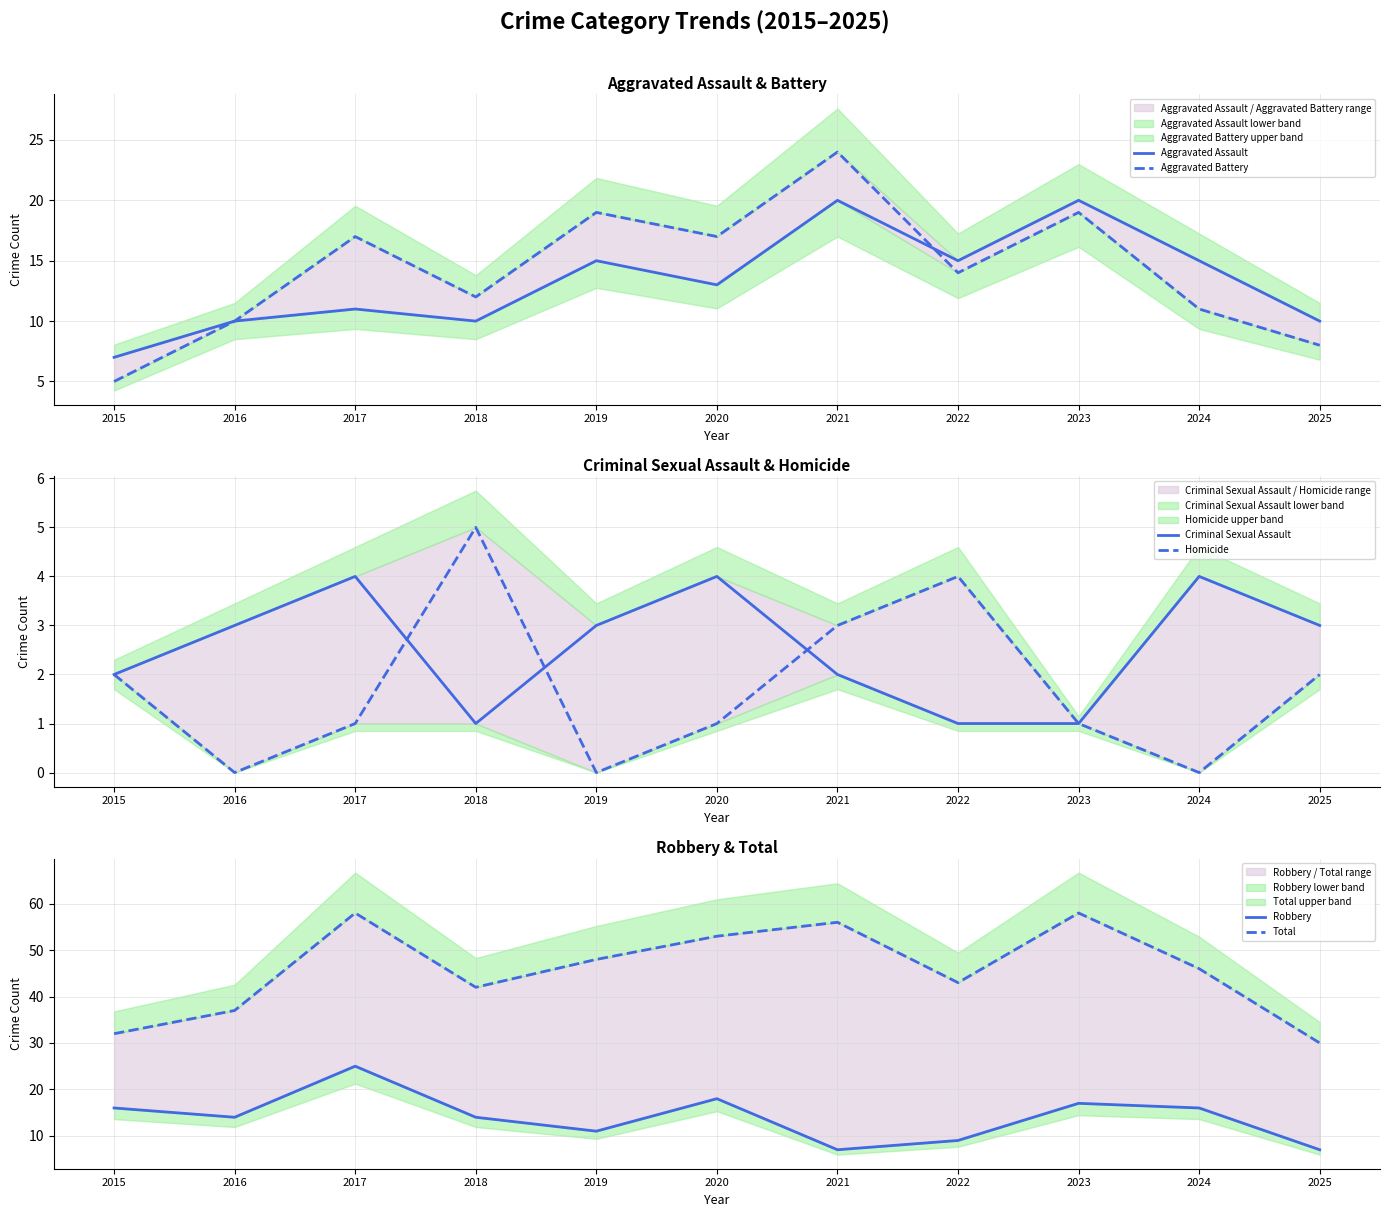

How many data points in Robbery are above 14?

5